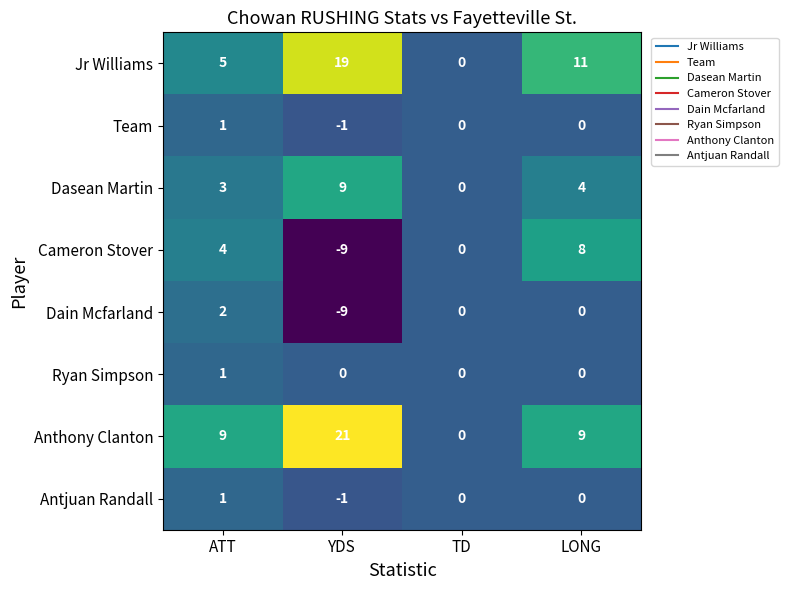

What is the average value of the Dasean Martin series?

4